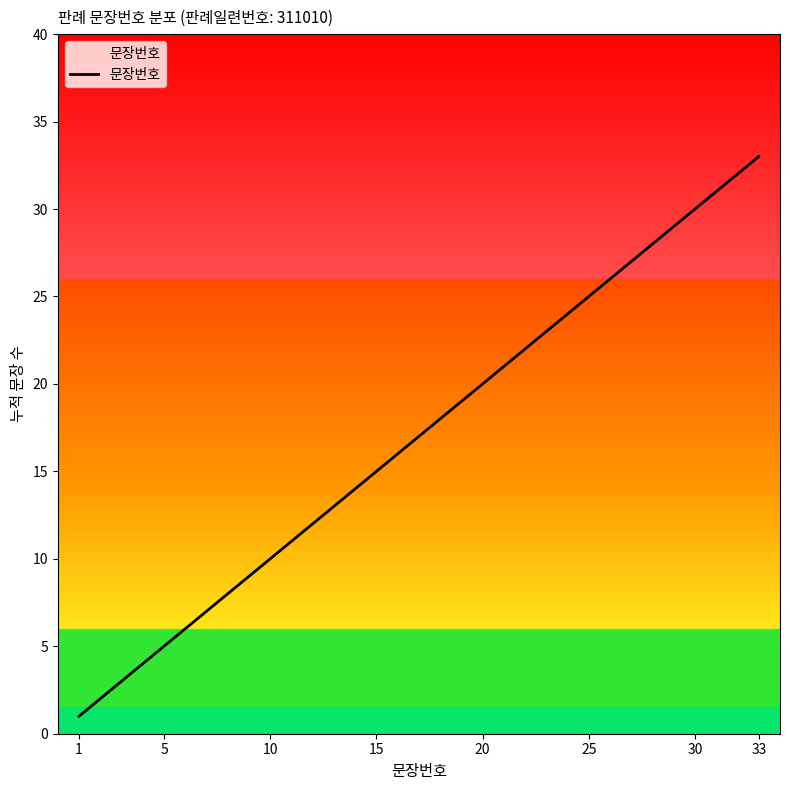

What is the smallest value displayed?

1